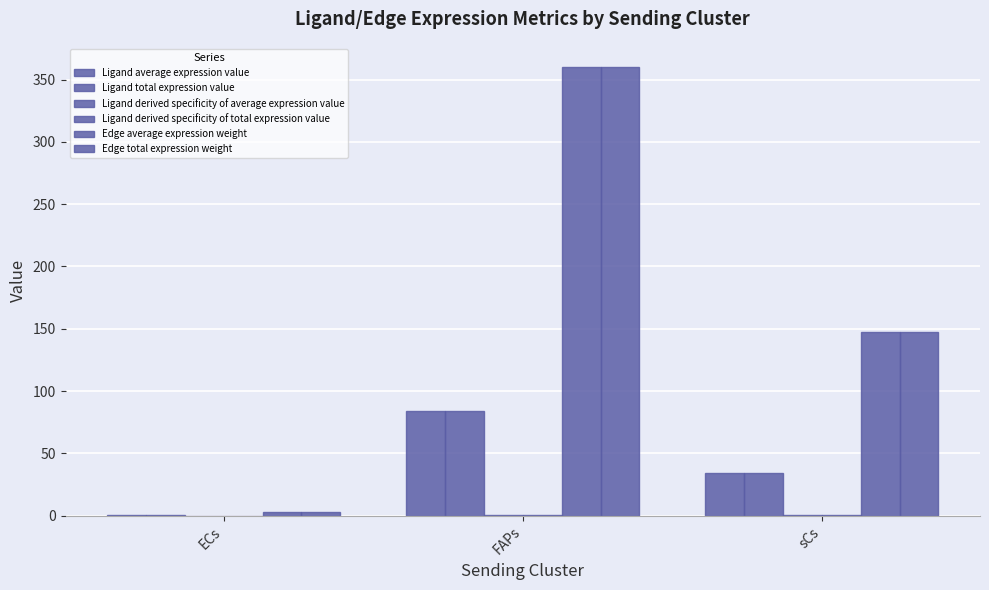

What is the value of the Edge total expression weight bar at the 1st from the left?

2.7